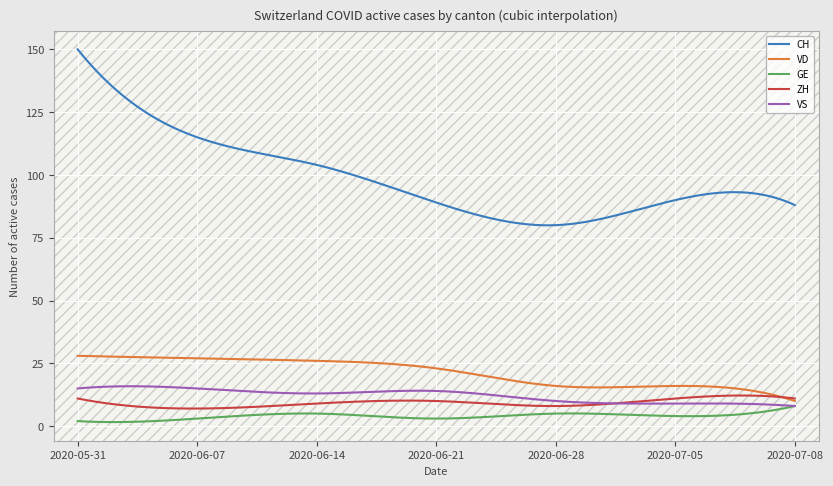

True or false: CH and ZH cross at least once.

False